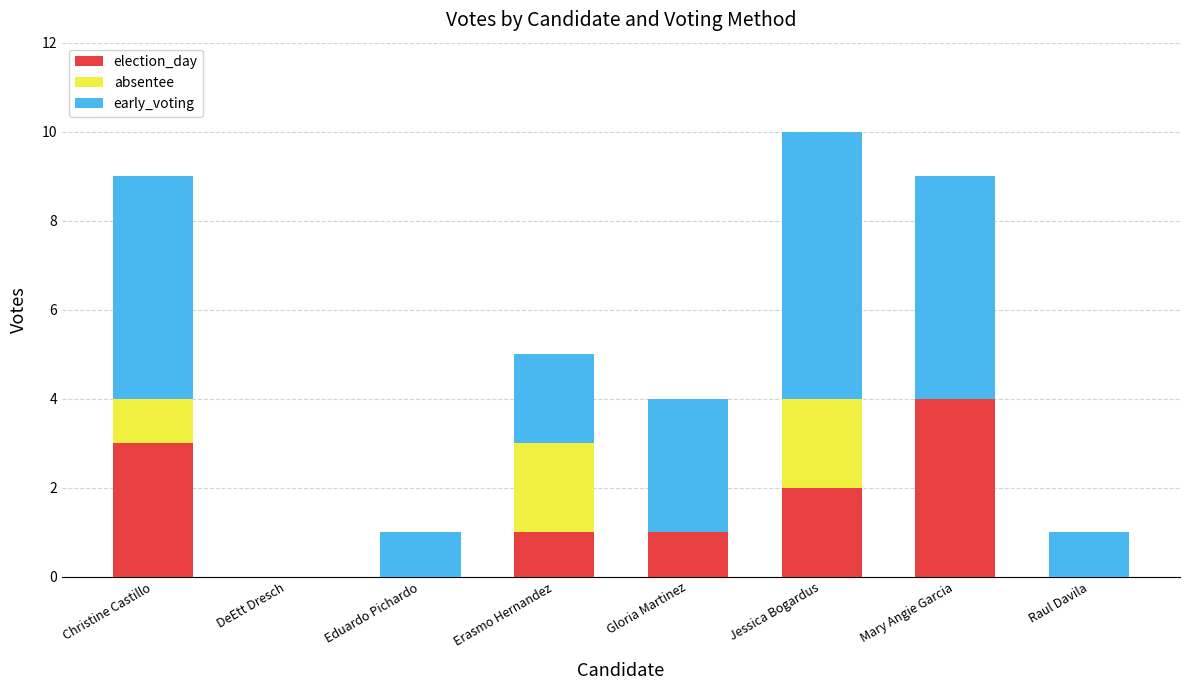

Is it true that election_day equals 6 at Mary Angie Garcia?

False